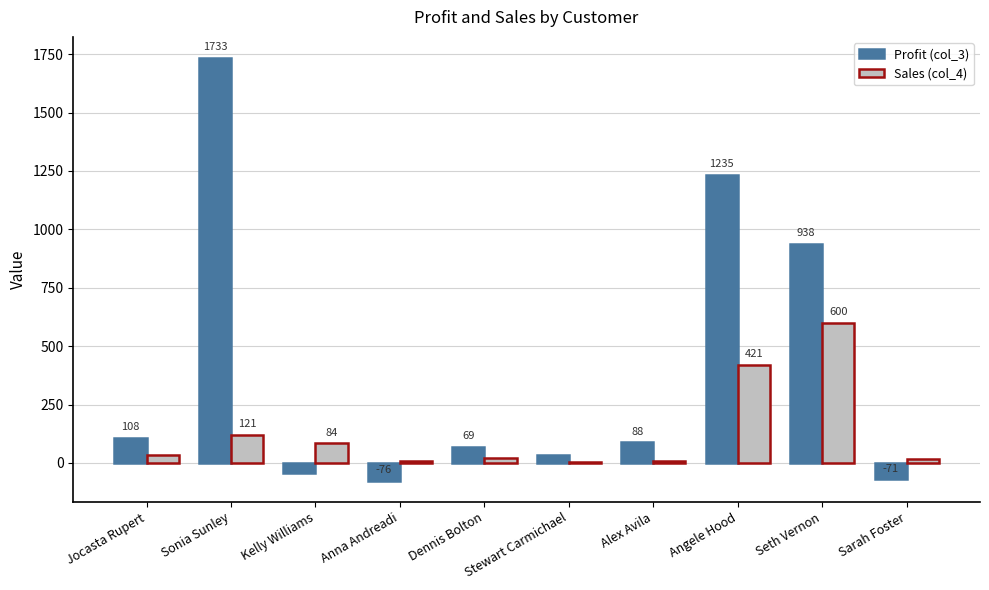

Count the number of data series in this chart.

2